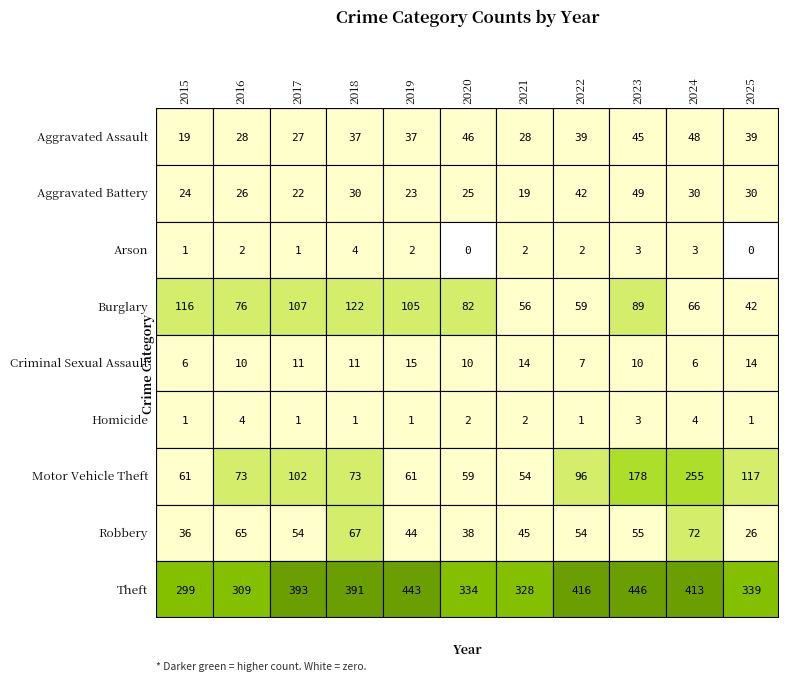

Which series has the largest total across all categories?

Theft